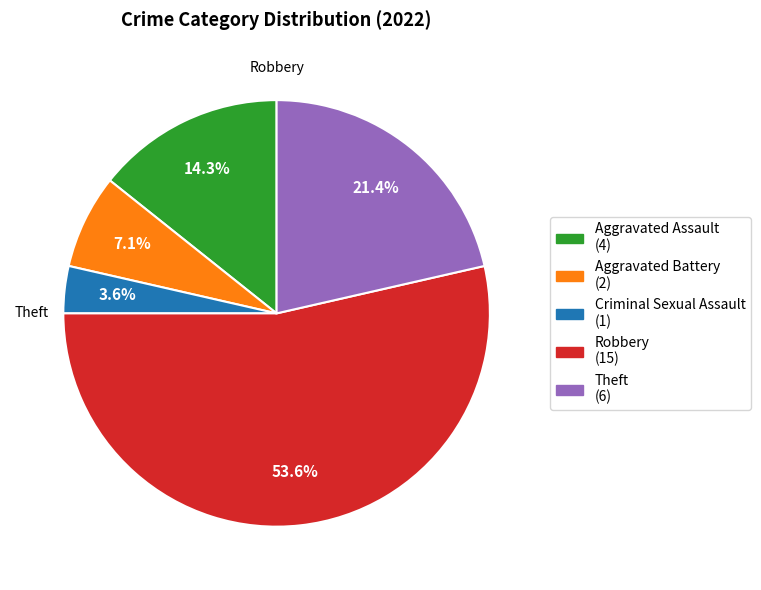

The Aggravated Battery slice represents 1% of the pie. True or false?

False